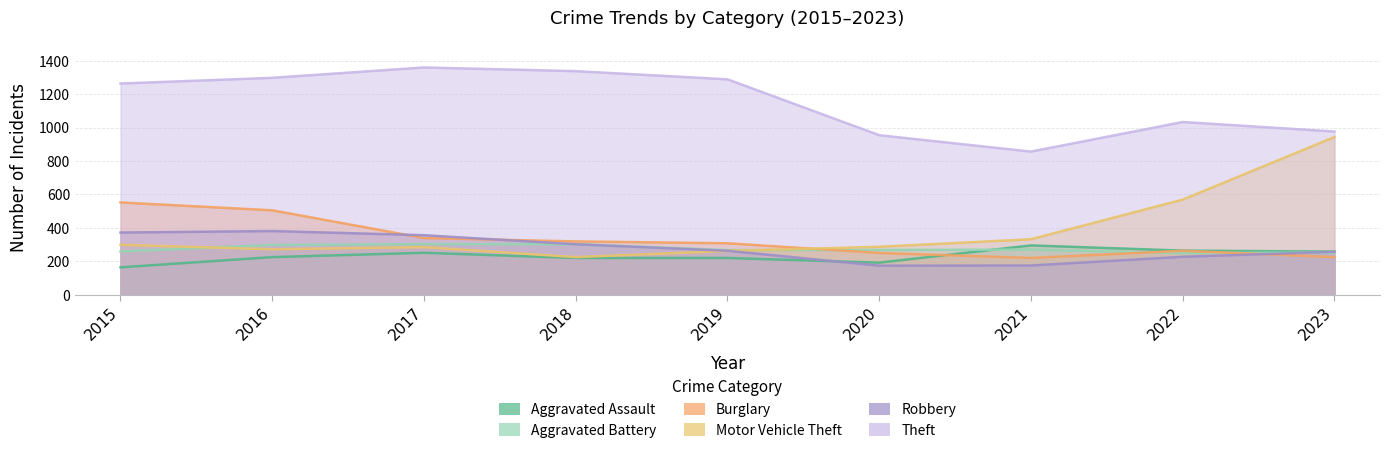

Rank the series by their maximum value, from lowest to highest.

Aggravated Assault, Aggravated Battery, Robbery, Burglary, Motor Vehicle Theft, Theft